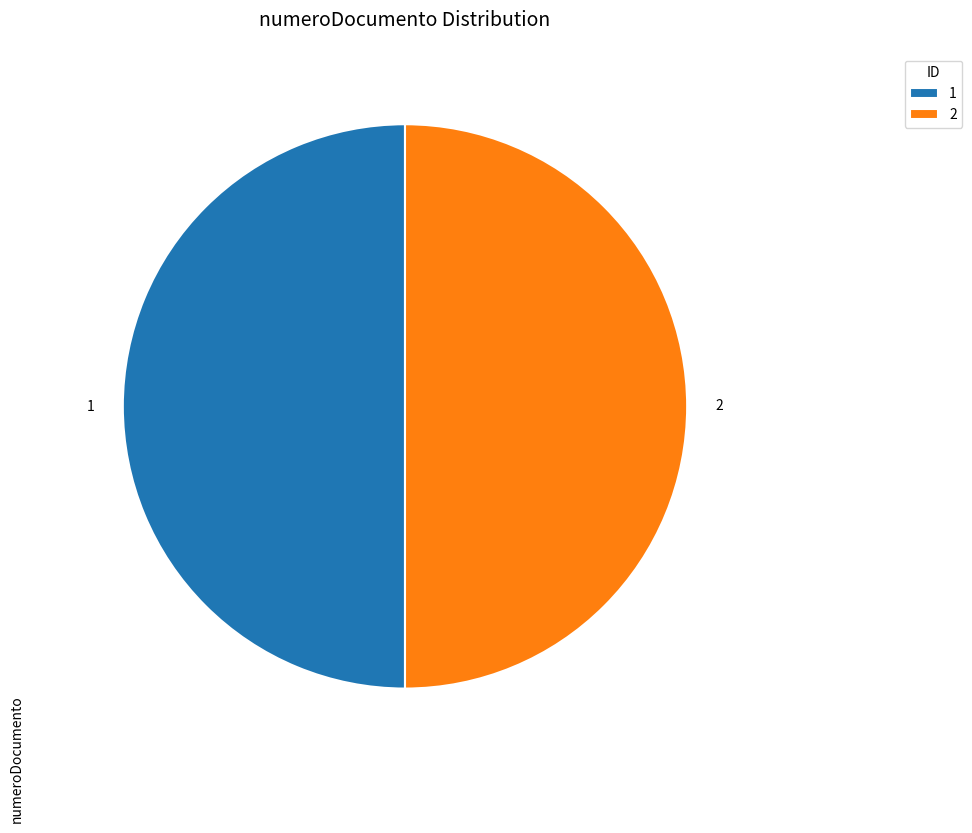

What is the ratio of the value at 1 to the value at 2?

1.0